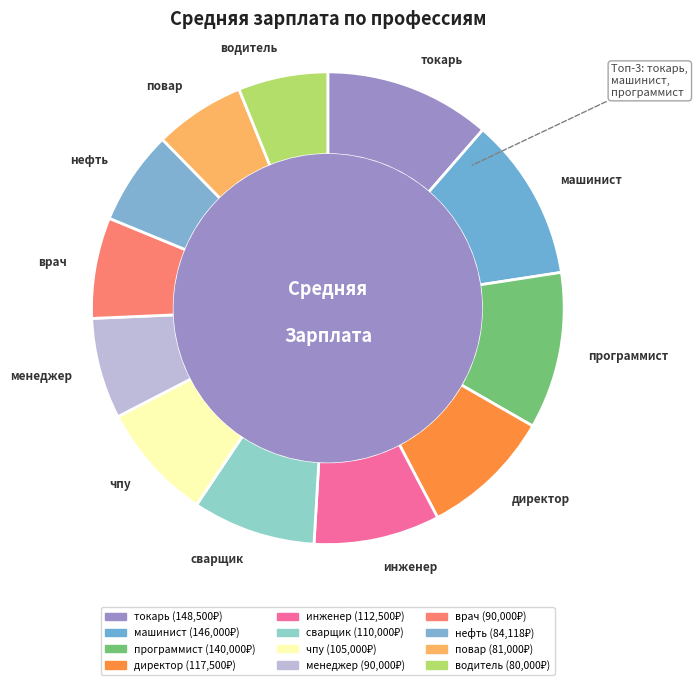

Is the sum of чпу and токарь greater than half?

No